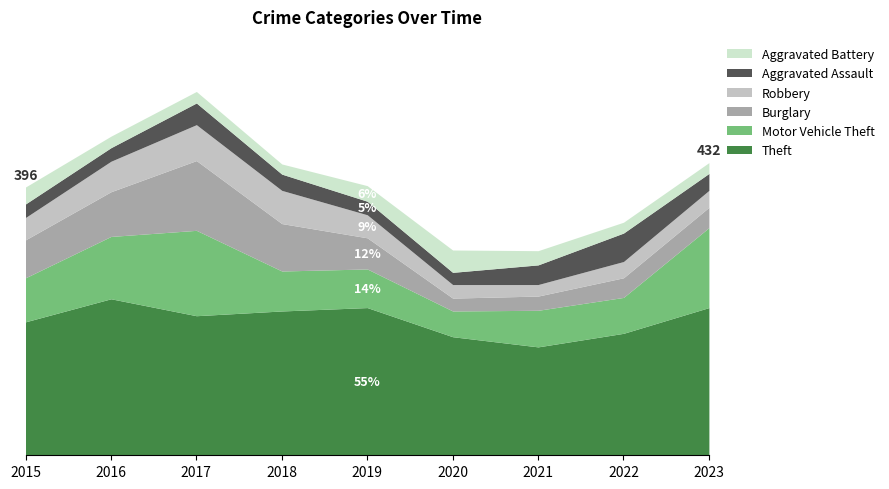

What is the approximate value of Burglary at 2015, to the nearest 10?

60